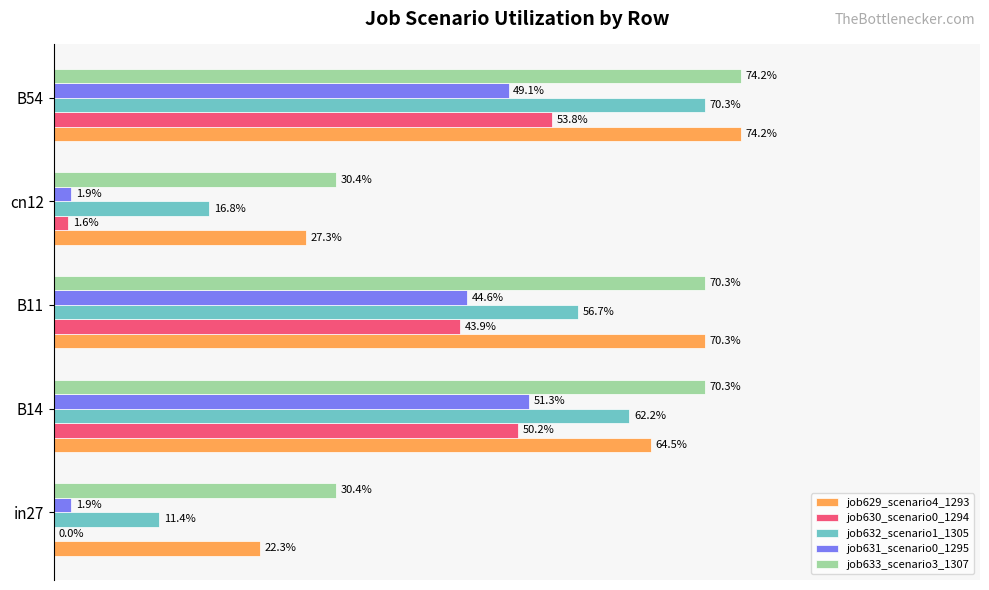

What is the value of the job632_scenario1_1305 bar at the 2nd from the left?

0.6